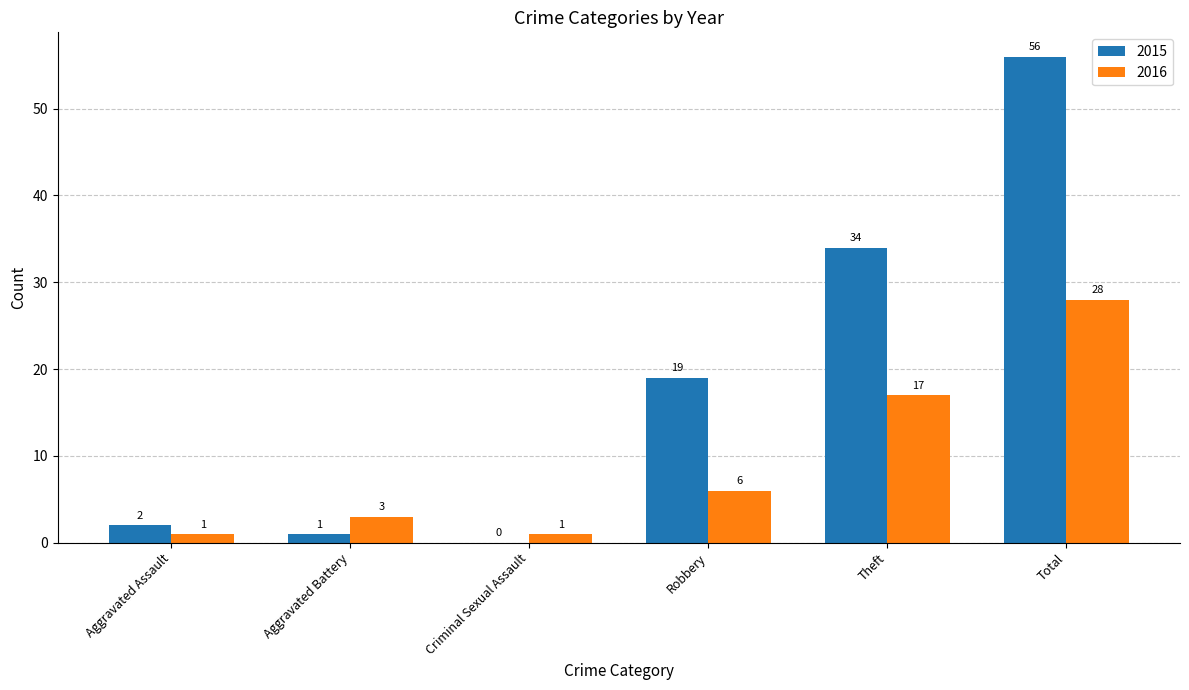

What value does the 2016 series have at Aggravated Battery?

3